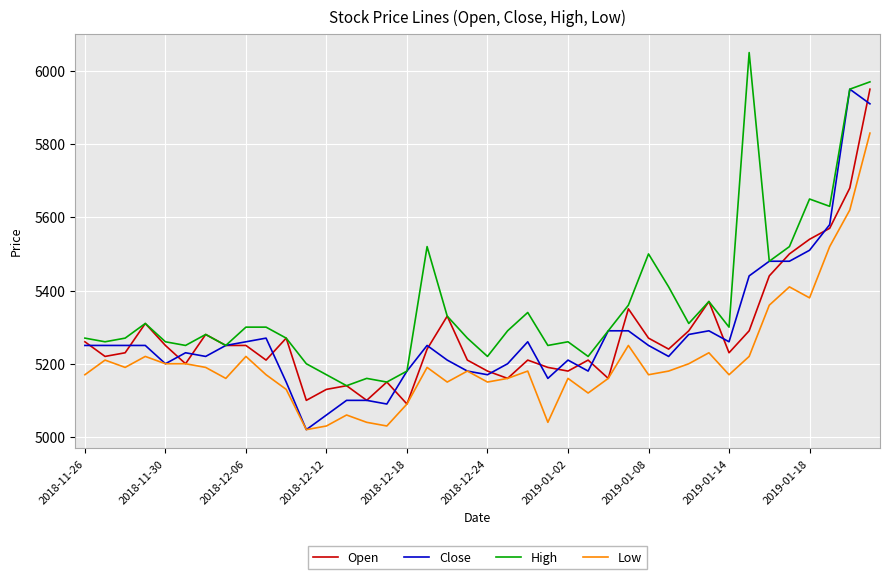

What is the maximum value shown in the chart?

6050